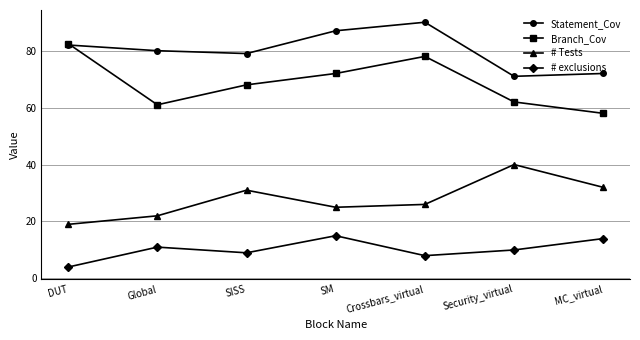

What is the difference between the second highest and minimum values in the Statement_Cov series?

16.0